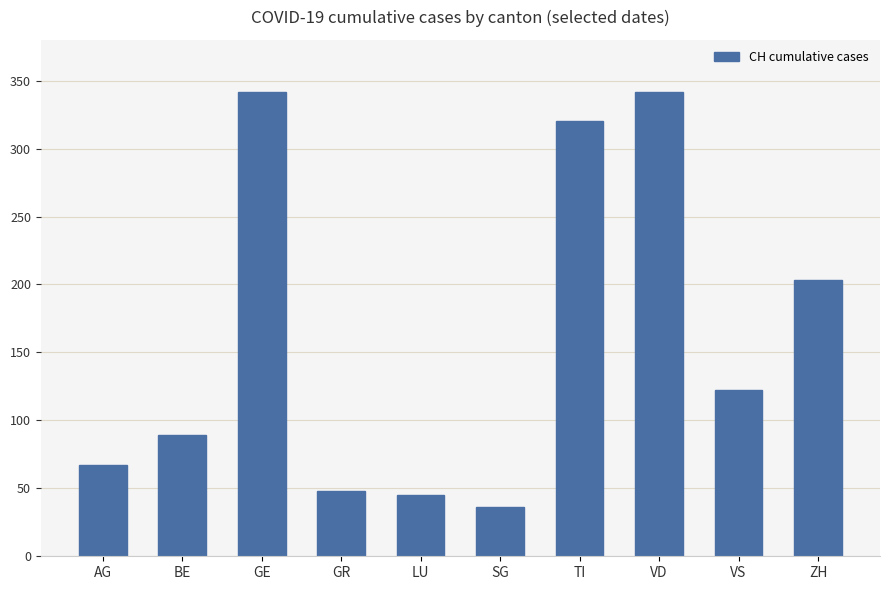

True or false: the data shows 45 at LU.

True